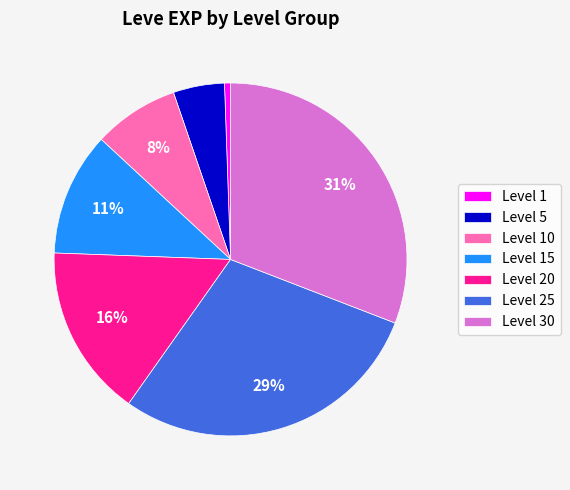

How many slices are in this pie chart?

7